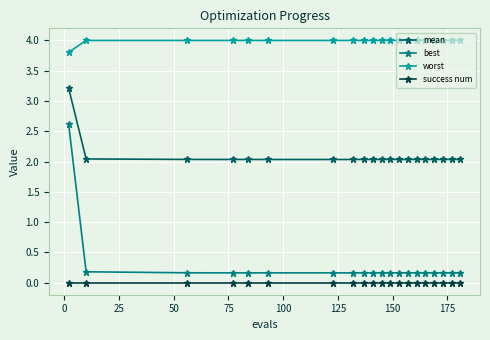

What is the value of the worst point at the 3rd from the left?

4.0